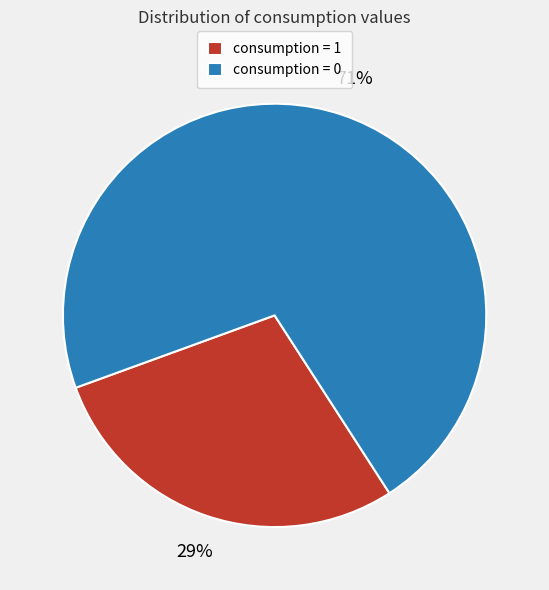

To the nearest percent, what is the average slice percentage?

50%